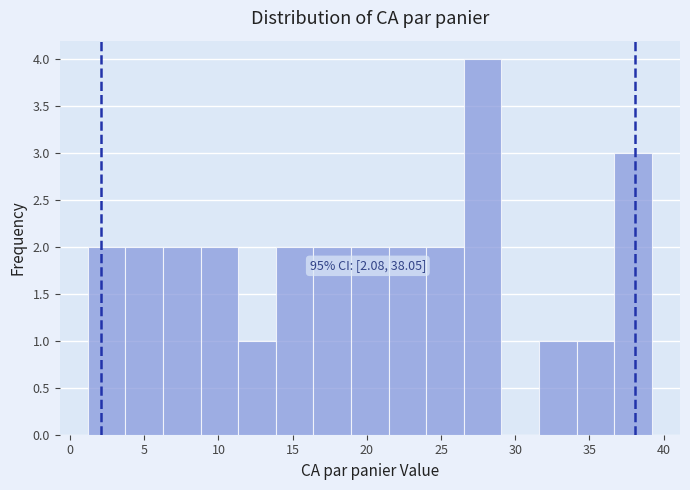

Over which range of the x-axis is the bar tallest?

26.5 to 29.0